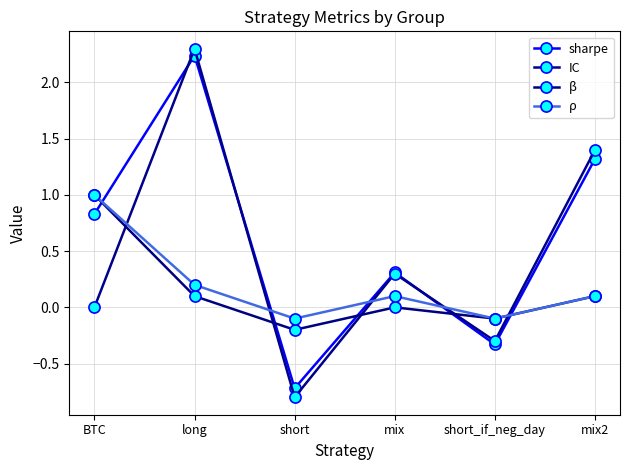

Rank the series by their maximum value, from highest to lowest.

IC, sharpe, β, ρ